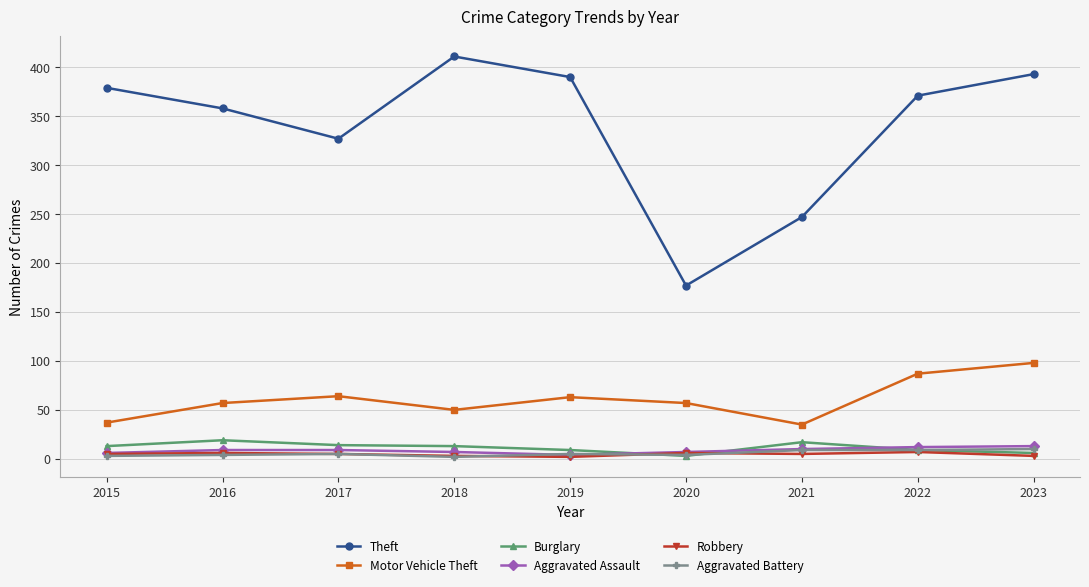

At which label does Theft reach its peak?

2018